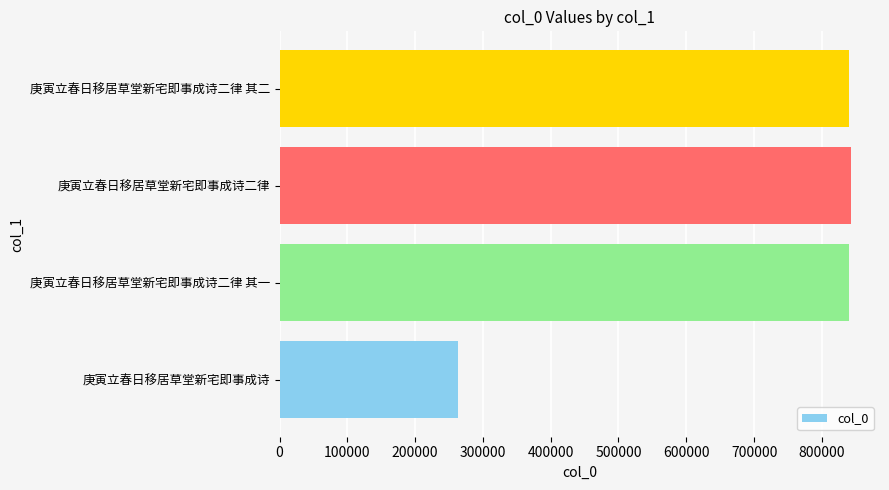

Approximately how many times larger is the value at 庚寅立春日移居草堂新宅即事成诗二律 其二 compared to 庚寅立春日移居草堂新宅即事成诗?

3.2